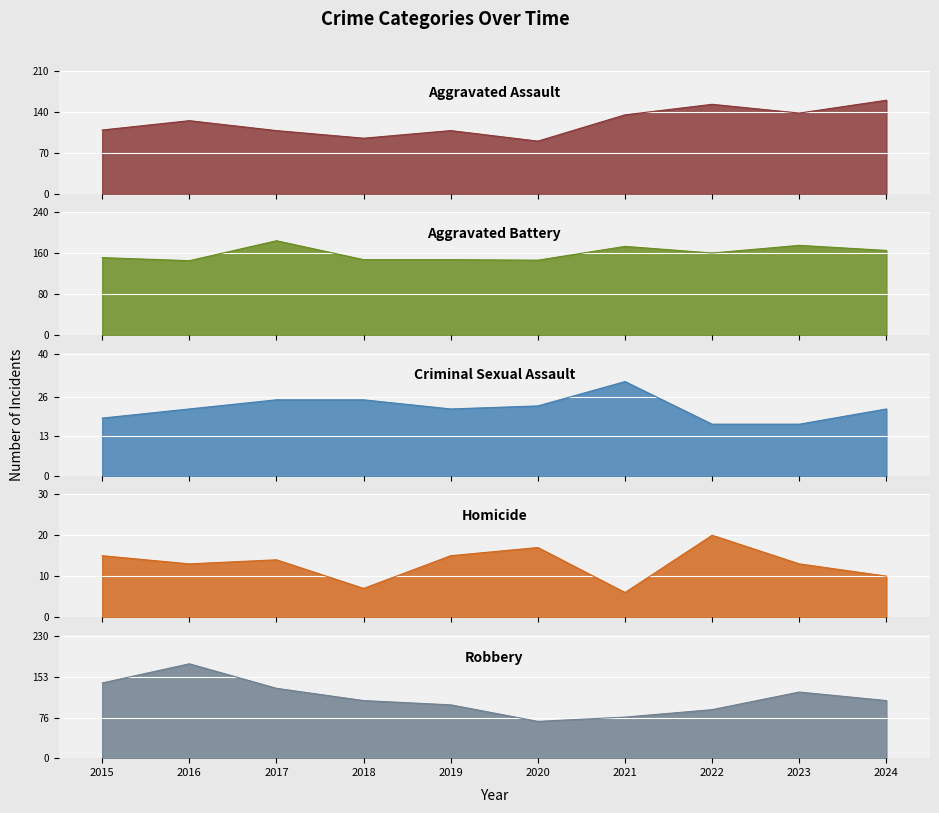

Which series changed the most between 2016 and 2021?

Robbery